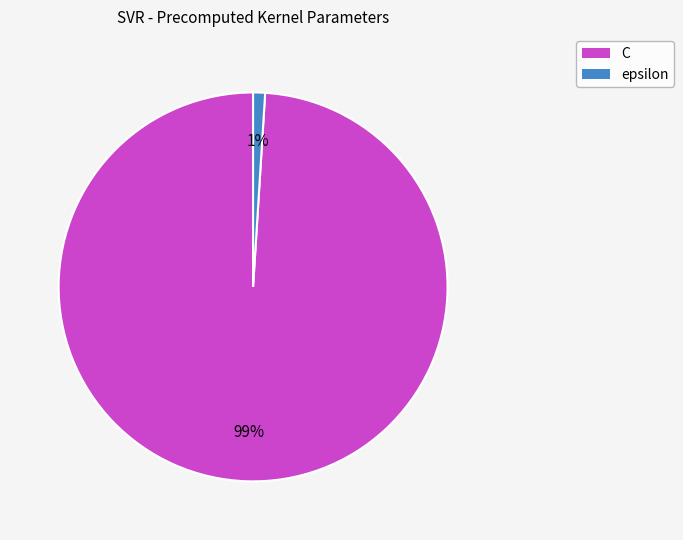

The C slice represents 85% of the pie. True or false?

False